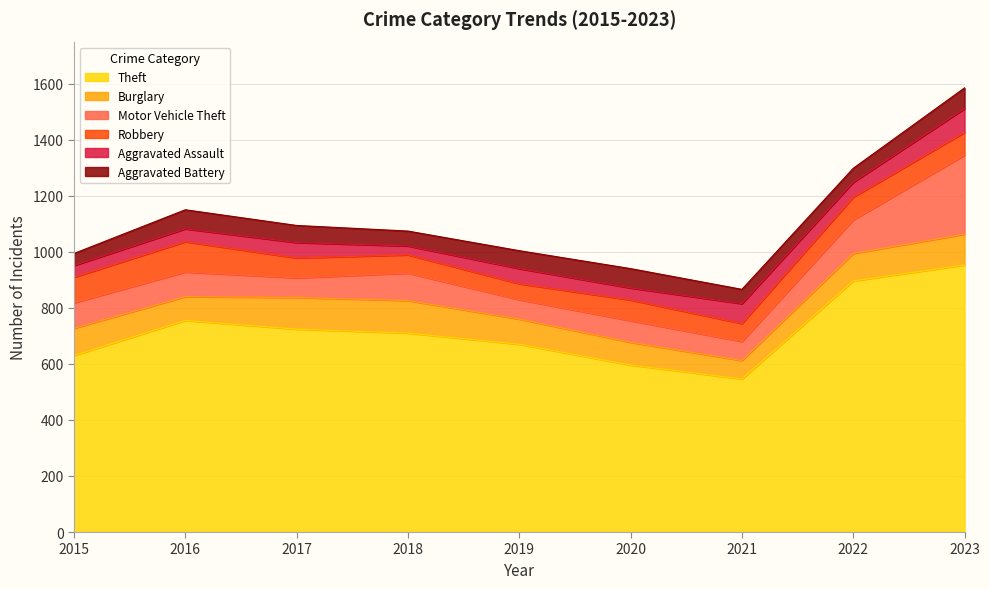

Where is the first local minimum for Motor Vehicle Theft?

2017